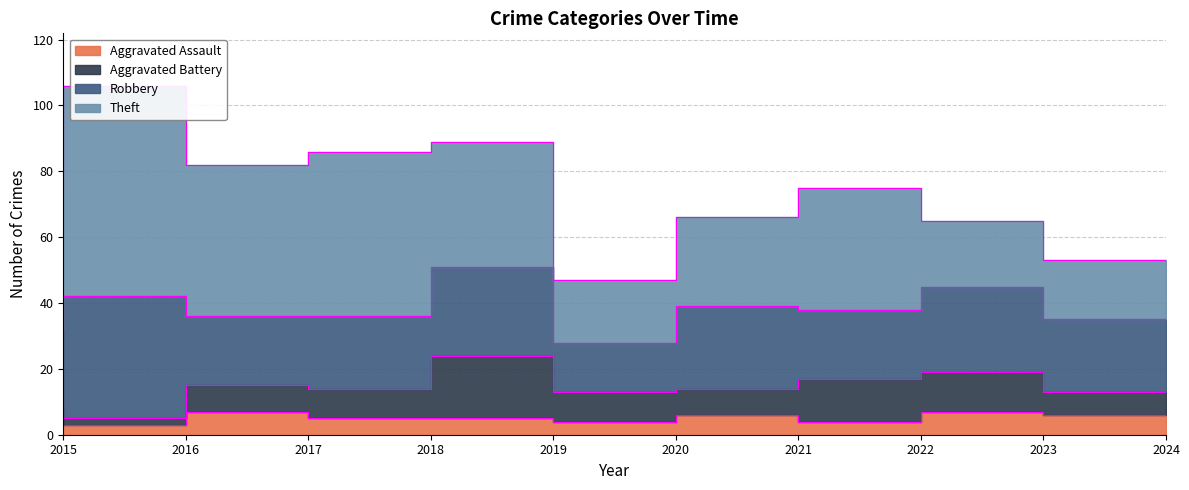

The Aggravated Assault series shows 6 at 2021. True or false?

True